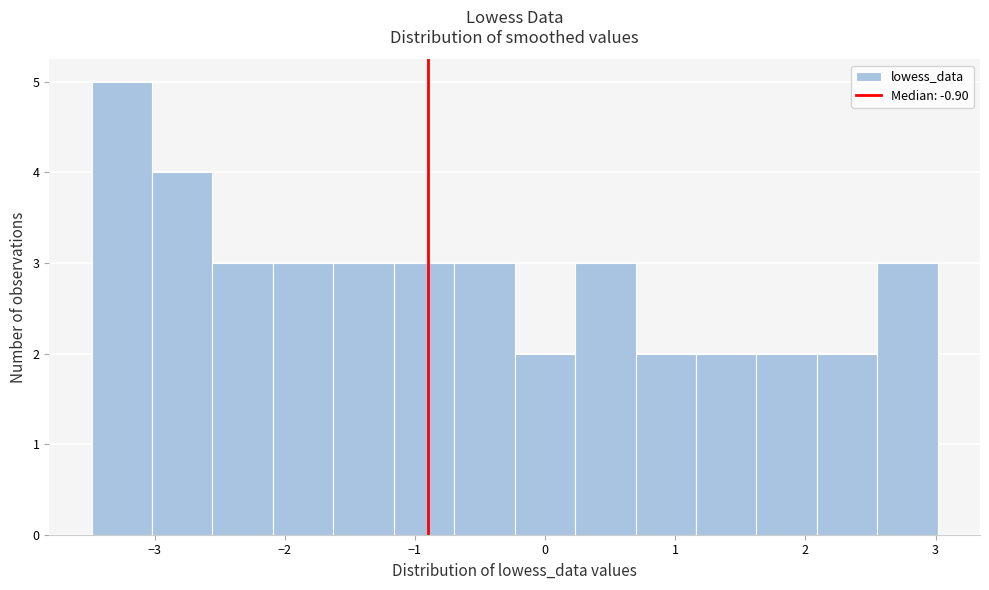

Reading left to right, list every bar in this chart as the range it spans on the x-axis followed by its height. Neither the bar edges nor the heights are printed on the chart, so give them approximately, as read against the axes.

-3.5 to -3.0: 5
-3.0 to -2.6: 4
-2.6 to -2.1: 3
-2.1 to -1.6: 3
-1.6 to -1.2: 3
-1.2 to -0.7: 3
-0.7 to -0.2: 3
-0.2 to 0.2: 2
0.2 to 0.7: 3
0.7 to 1.2: 2
1.2 to 1.6: 2
1.6 to 2.1: 2
2.1 to 2.6: 2
2.6 to 3.0: 3